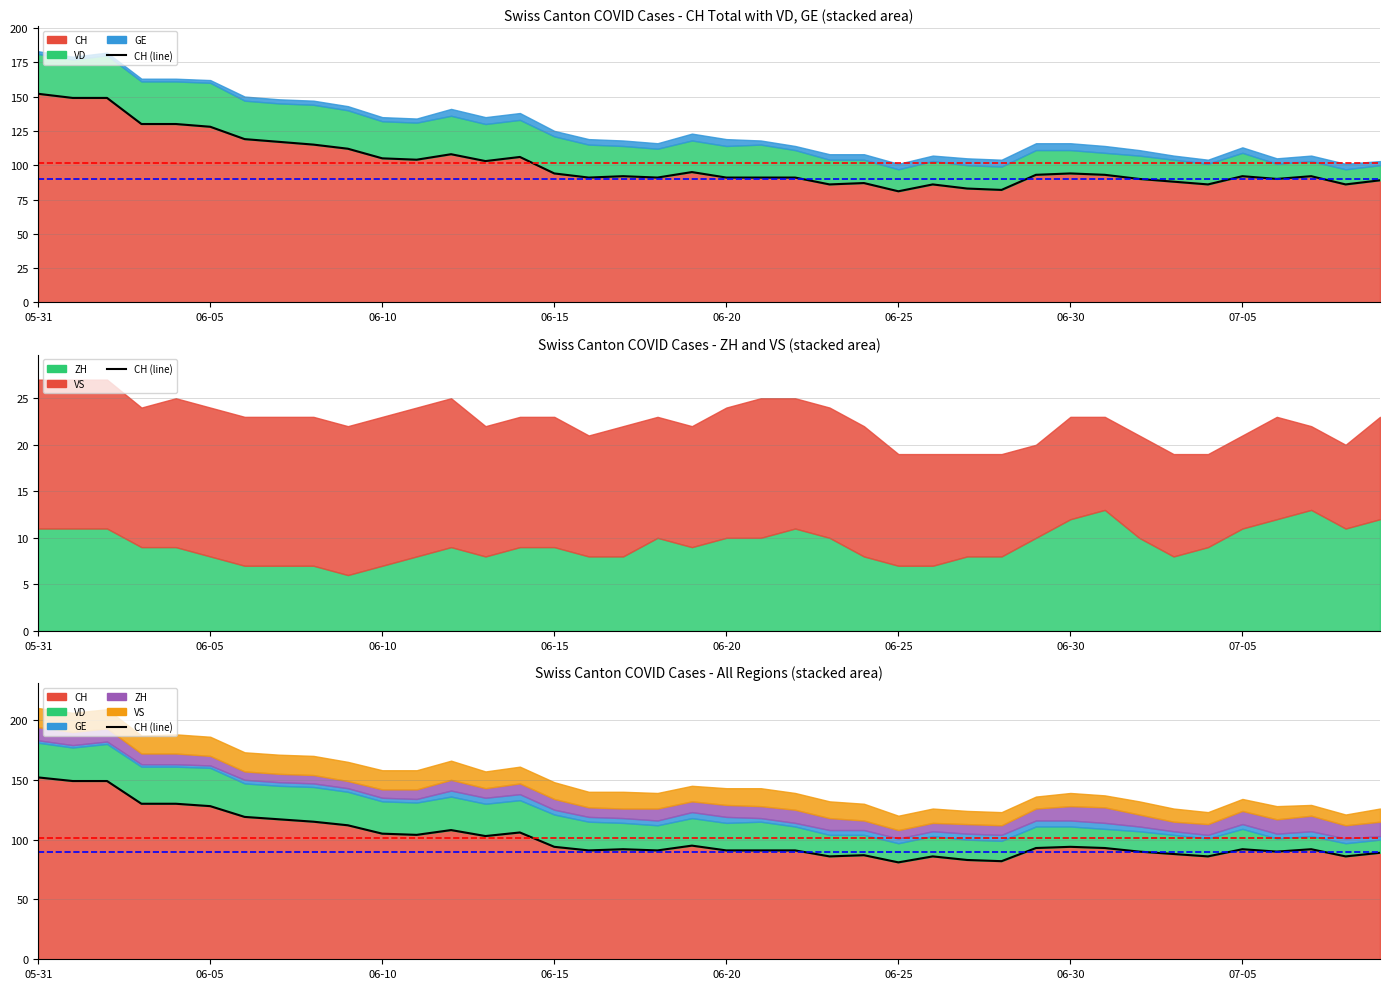

What is the difference between the maximum and minimum values?

71